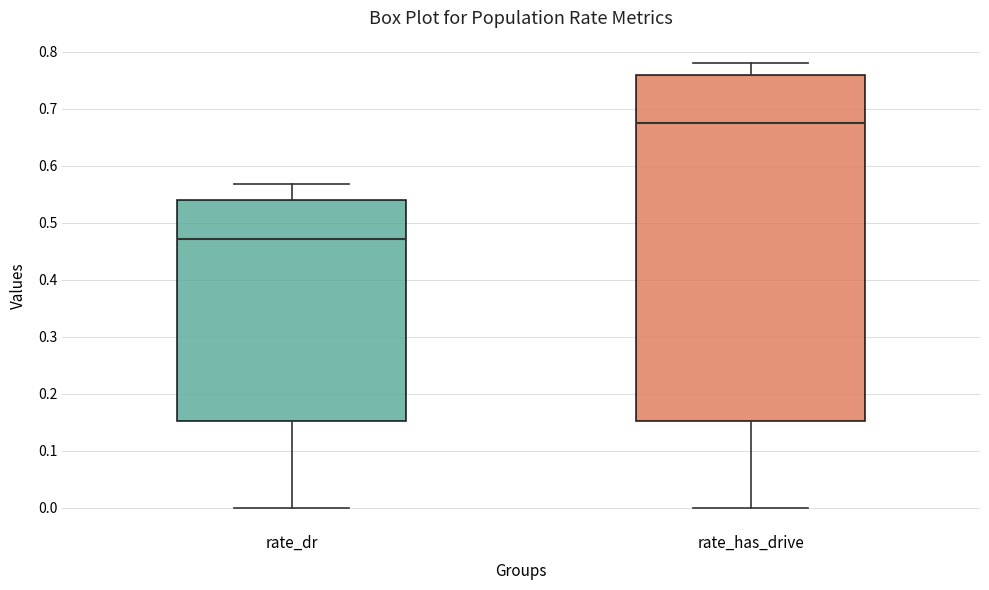

Which box's median line is the highest?

rate_has_drive